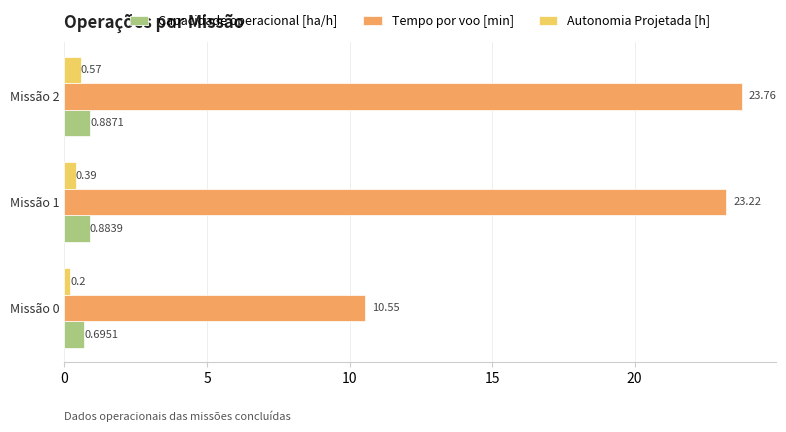

What is the highest value of the Tempo por voo [min] series?

23.8